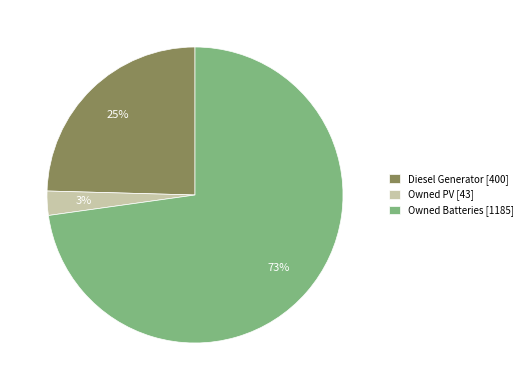

The Owned PV slice represents 9% of the pie. True or false?

False